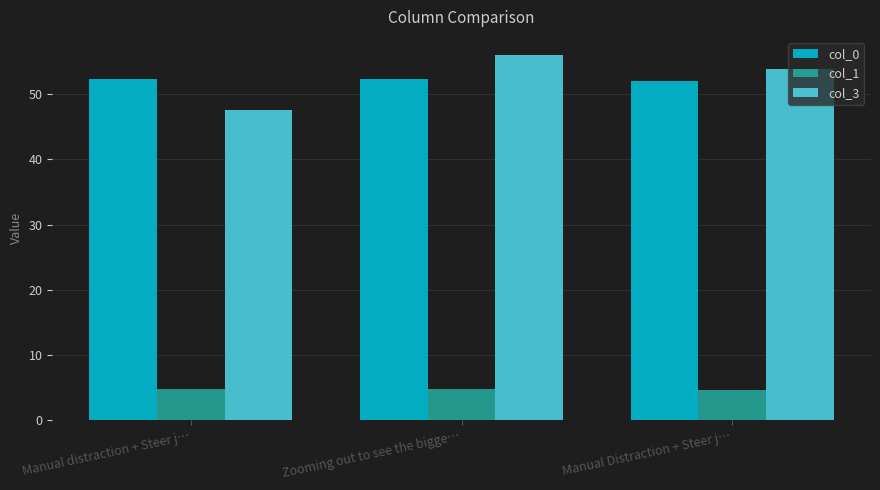

What position from the right is Manual distraction + Steer j…?

3